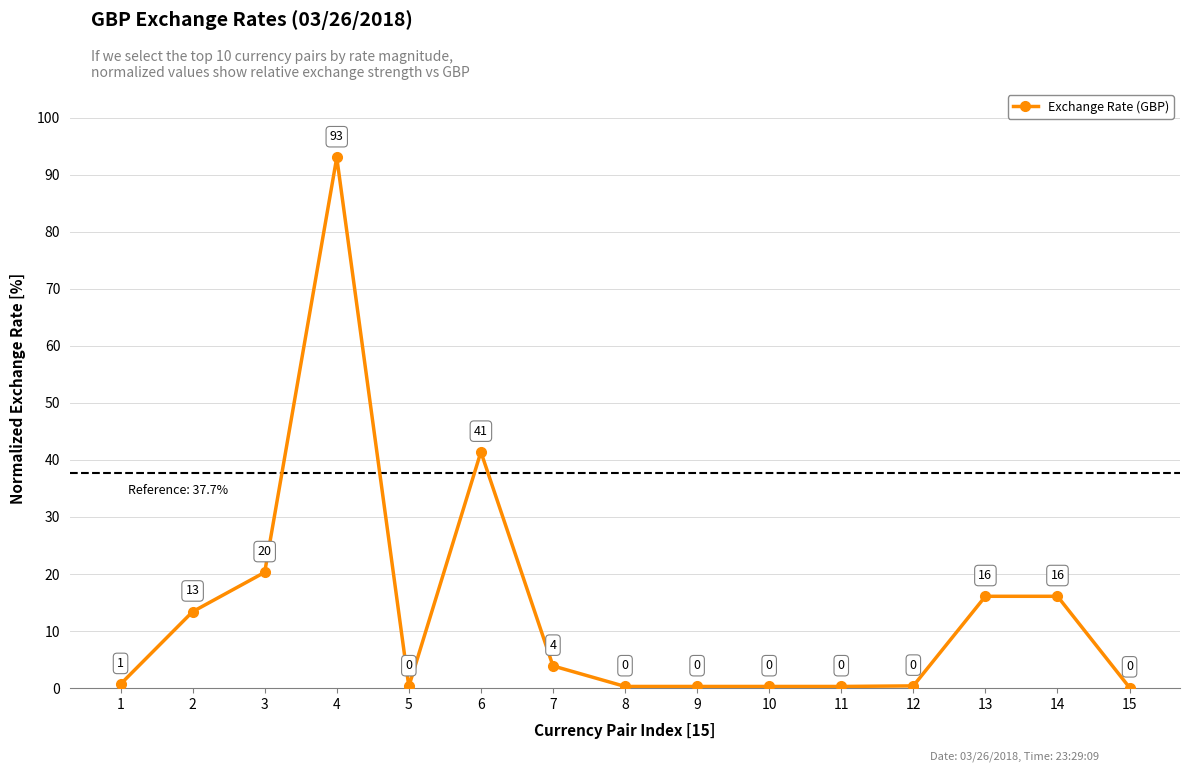

Is it true that the value at 14 is 8.9?

False